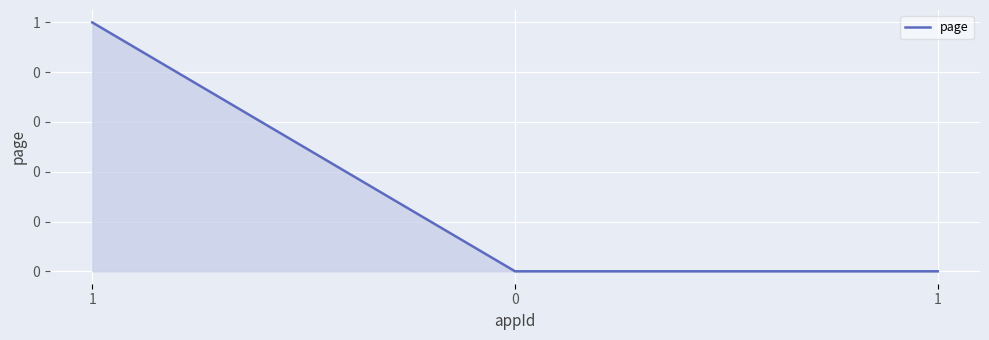

Does the chart display data point markers on the line(s)?

No